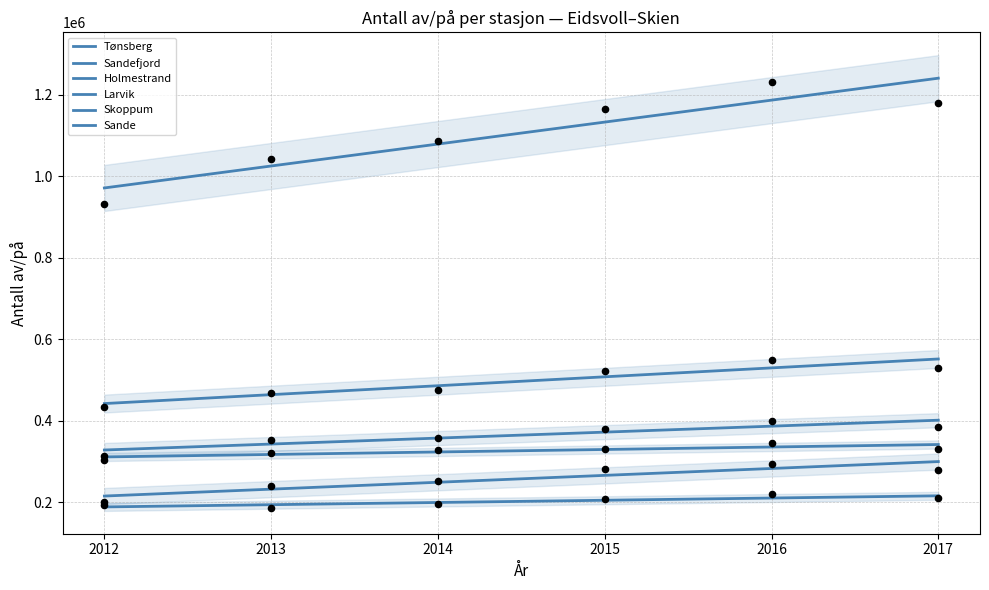

At how many categories does at least one series exceed 1083707?

4